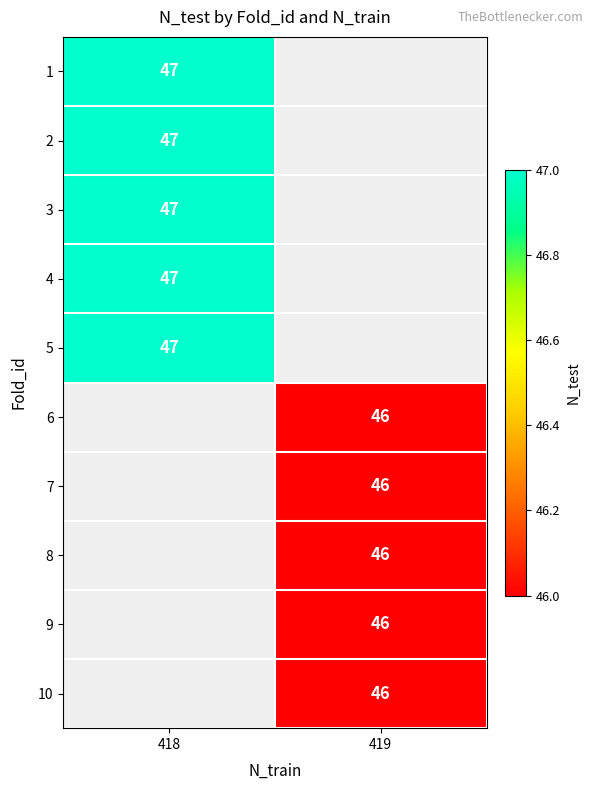

What is the minimum value shown in the chart?

46.0